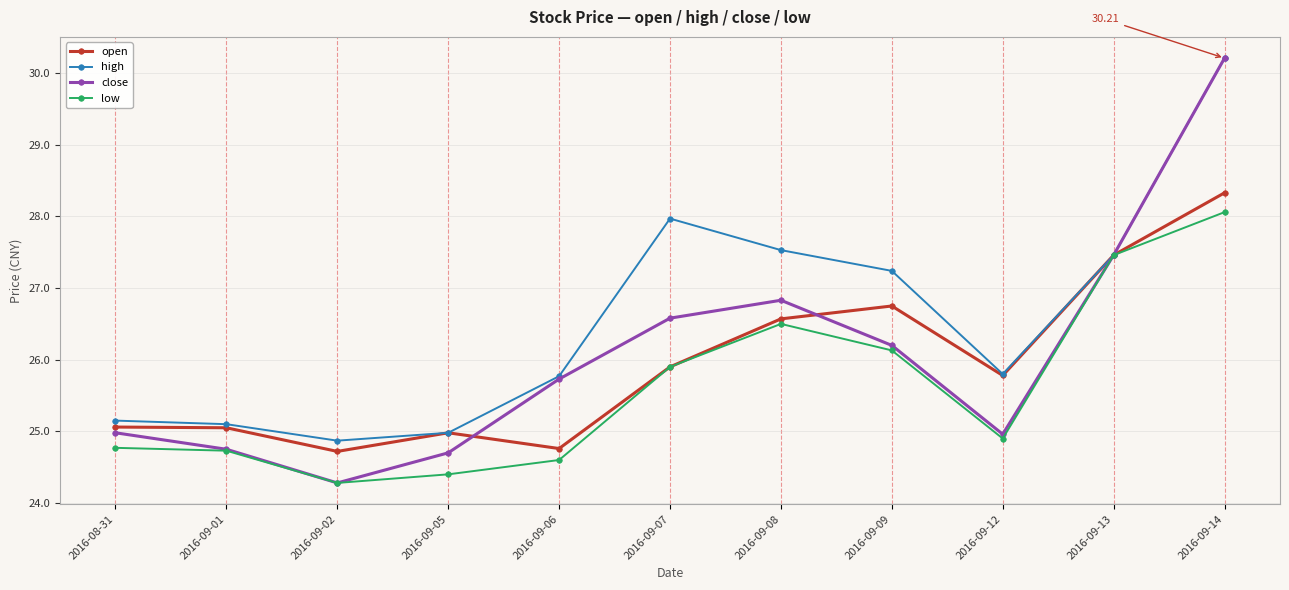

In low, how many points are higher than both neighbors (excluding endpoints)?

1